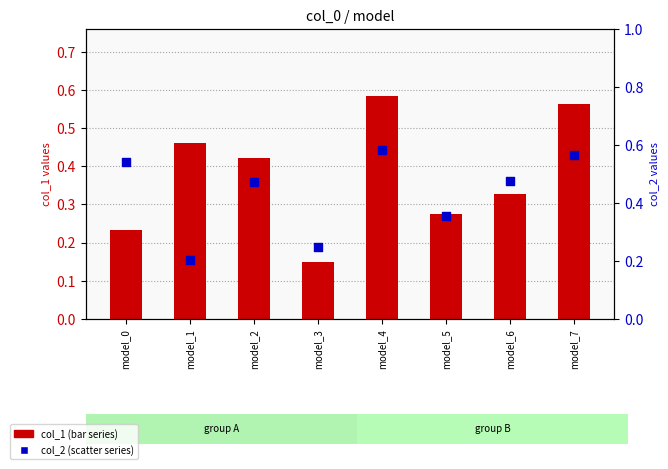

What are all the series names shown in the legend?

col_1 (bar series), col_2 (scatter series)